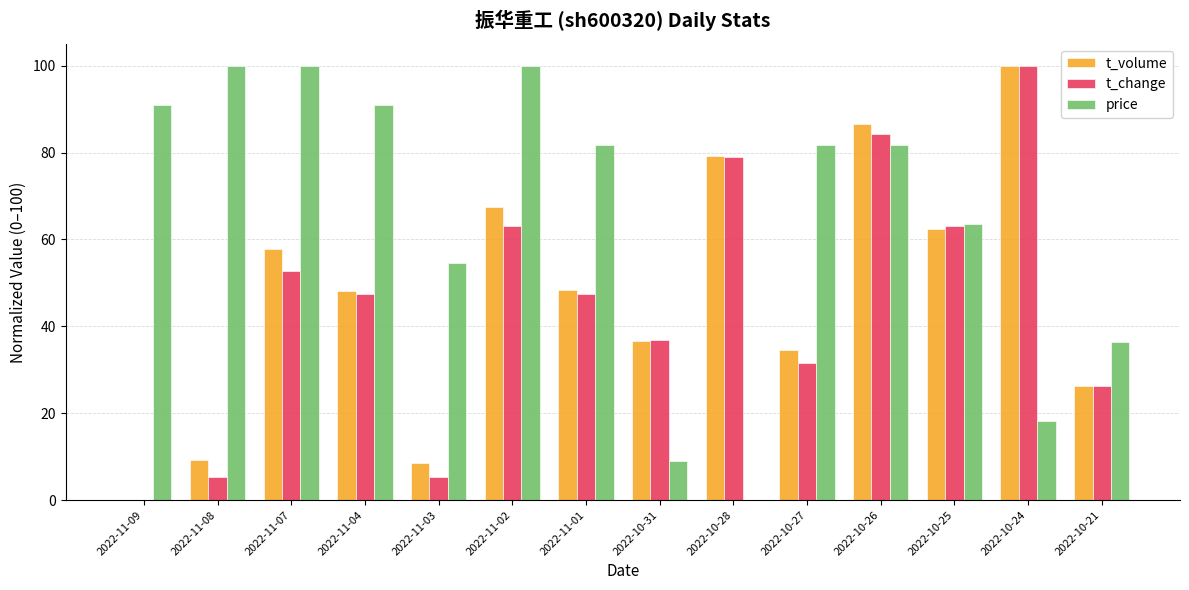

What value does the price series have at 2022-10-21?

36.4